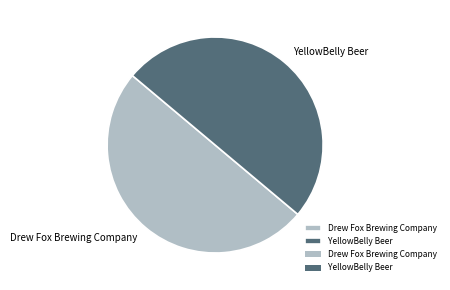

True or false: Drew Fox Brewing Company accounts for 50% of the total.

True